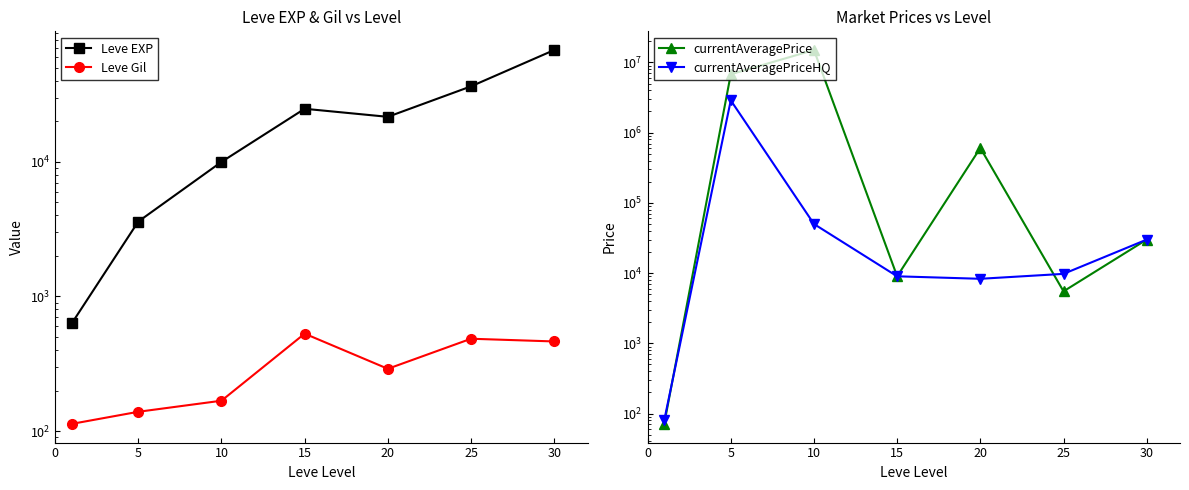

What is the spread (max minus min) of values at 0?

558.8